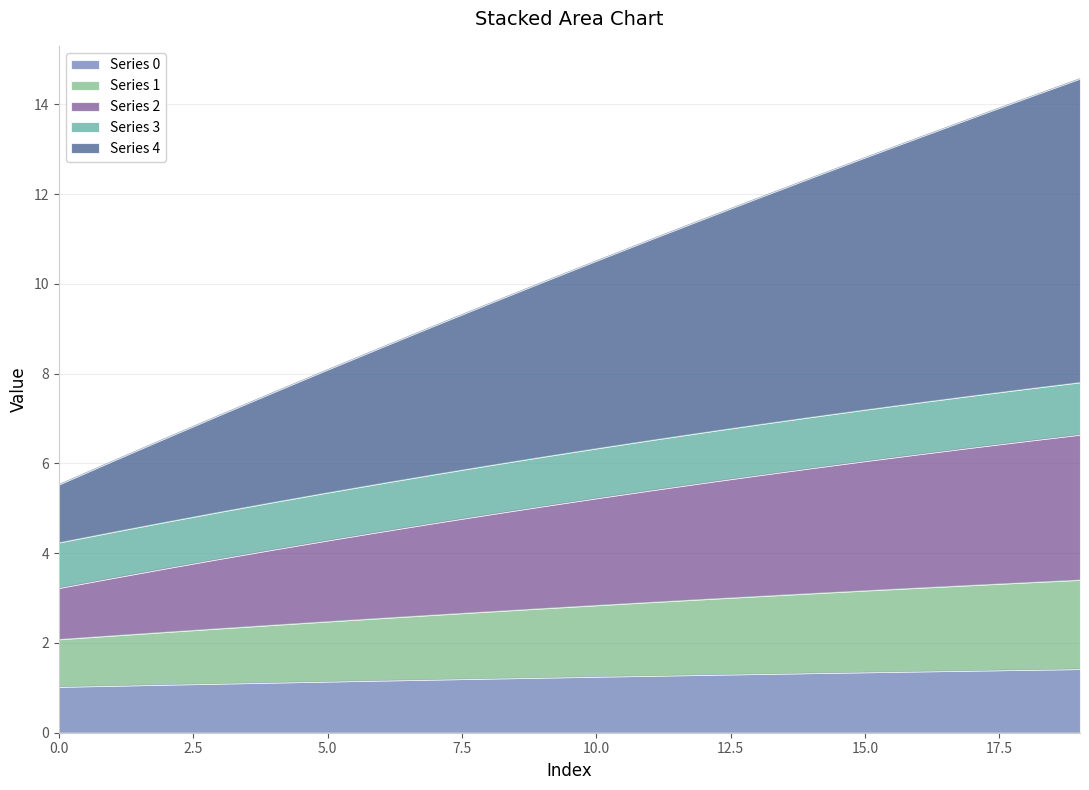

What is the lowest value of the Series 0 series?

1.0